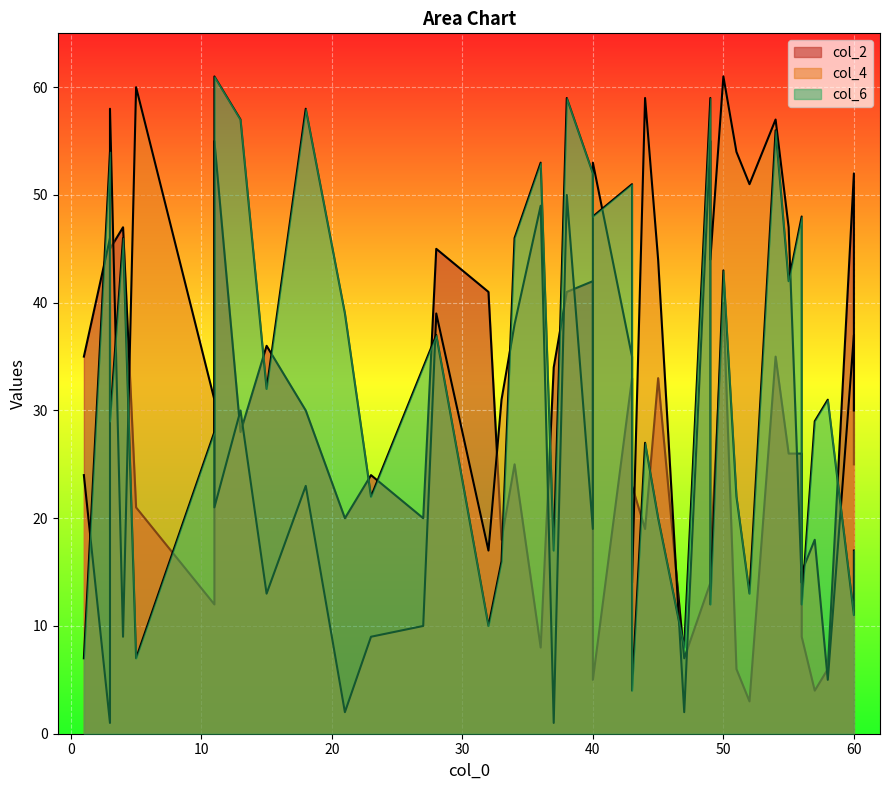

How many interior local peaks does the col_4 series have?

12